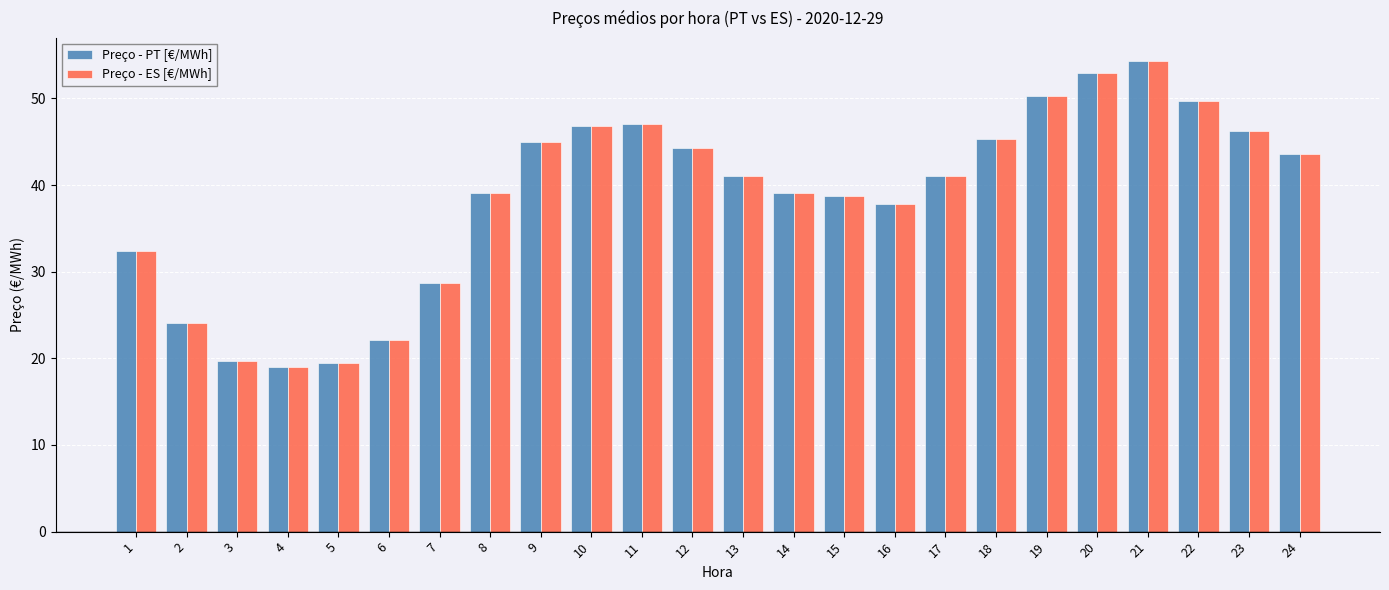

At how many categories does at least one series exceed 28?

19